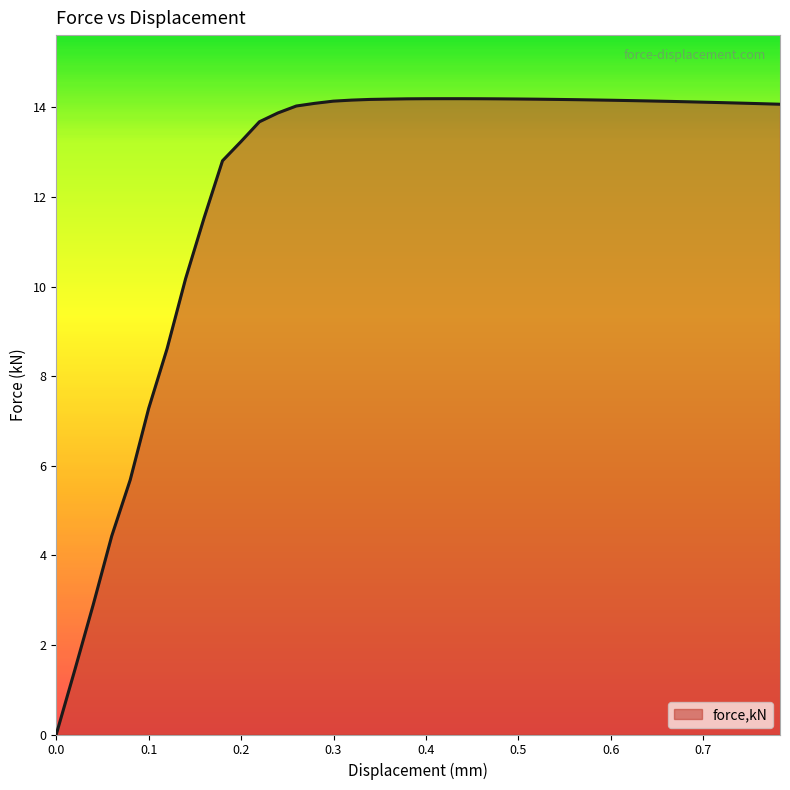

What is the difference between the maximum and minimum values?

14.2